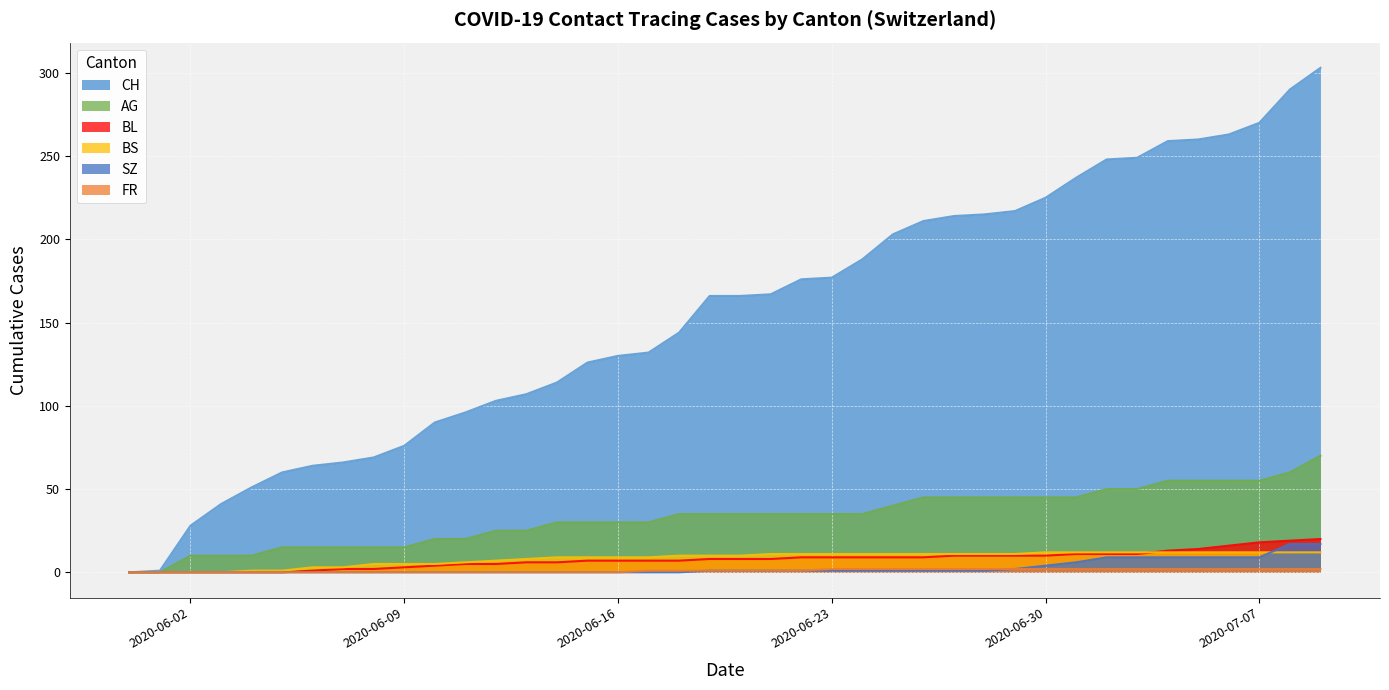

Reading left to right, transcribe all the data shown in this chart.

CH: 0	1	28	41	51	60	64	66	69	76	90	96	103	107	114	126	130	132	144	166	166	167	176	177	188	203	211	214	215	217	225	237	248	249	259	260	263	270	290	303
AG: 0	0	10	10	10	15	15	15	15	15	20	20	25	25	30	30	30	30	35	35	35	35	35	35	35	40	45	45	45	45	45	45	50	50	55	55	55	55	60	70
BL: 0	0	0	0	0	0	1	2	2	3	4	5	5	6	6	7	7	7	7	8	8	8	9	9	9	9	9	10	10	10	10	11	11	11	13	14	16	18	19	20
BS: 0	0	0	0	1	1	3	3	5	5	5	6	7	8	9	9	9	9	10	10	10	11	11	11	11	11	11	11	11	11	12	12	12	12	12	12	12	12	12	12
SZ: 0	0	0	0	0	0	0	0	0	0	0	0	0	0	0	0	0	0	0	1	1	1	1	1	1	1	1	1	1	2	4	6	9	9	9	9	9	9	17	17
FR: 0	0	0	0	0	0	0	0	0	0	0	0	0	0	0	0	0	1	1	1	1	1	1	2	2	2	2	2	2	2	2	2	2	2	2	2	2	2	2	2